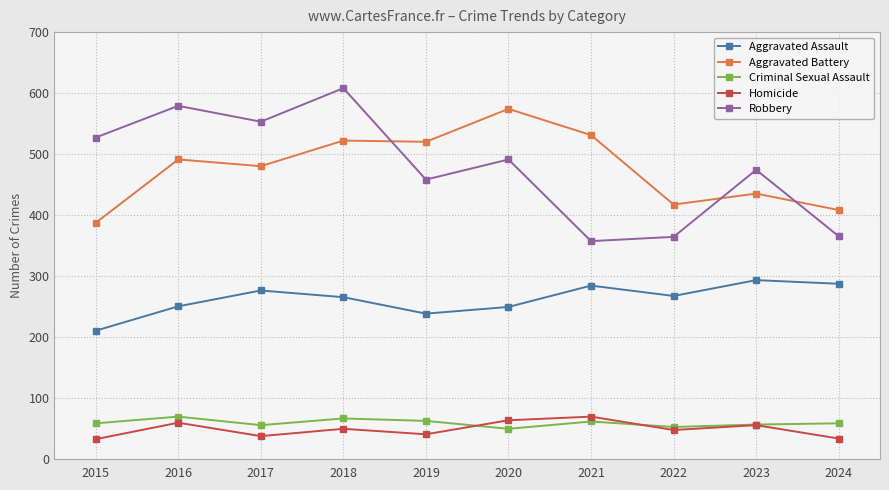

What is the value of the Aggravated Assault point at the 8th from the left?

267